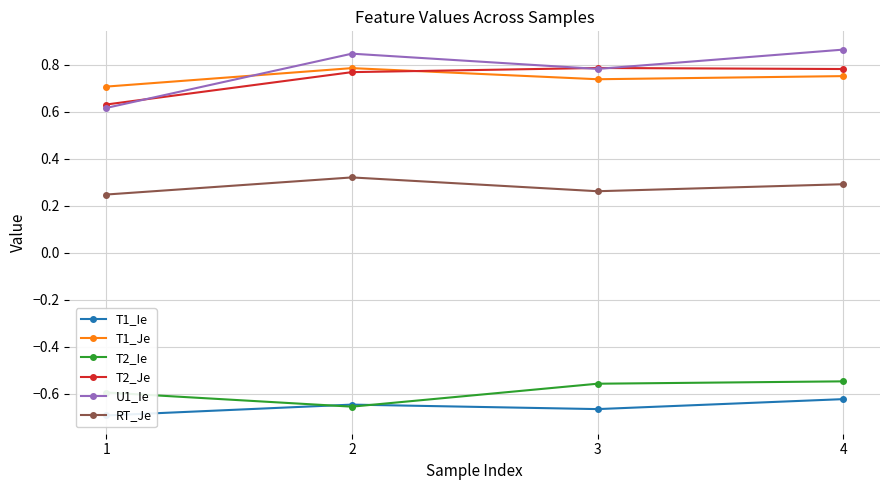

Rank the series by their maximum value, from highest to lowest.

U1_Ie, T2_Je, T1_Je, RT_Je, T2_Ie, T1_Ie